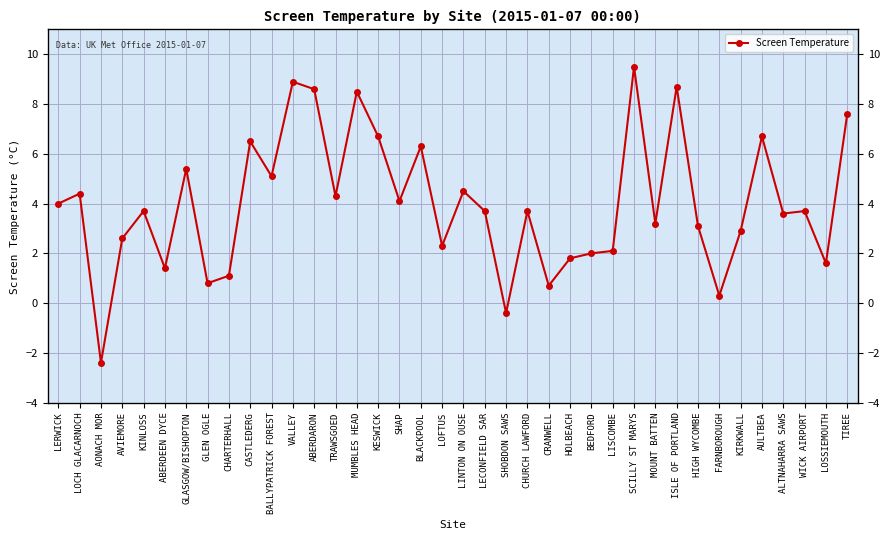

What position from the left is CHARTERHALL?

9